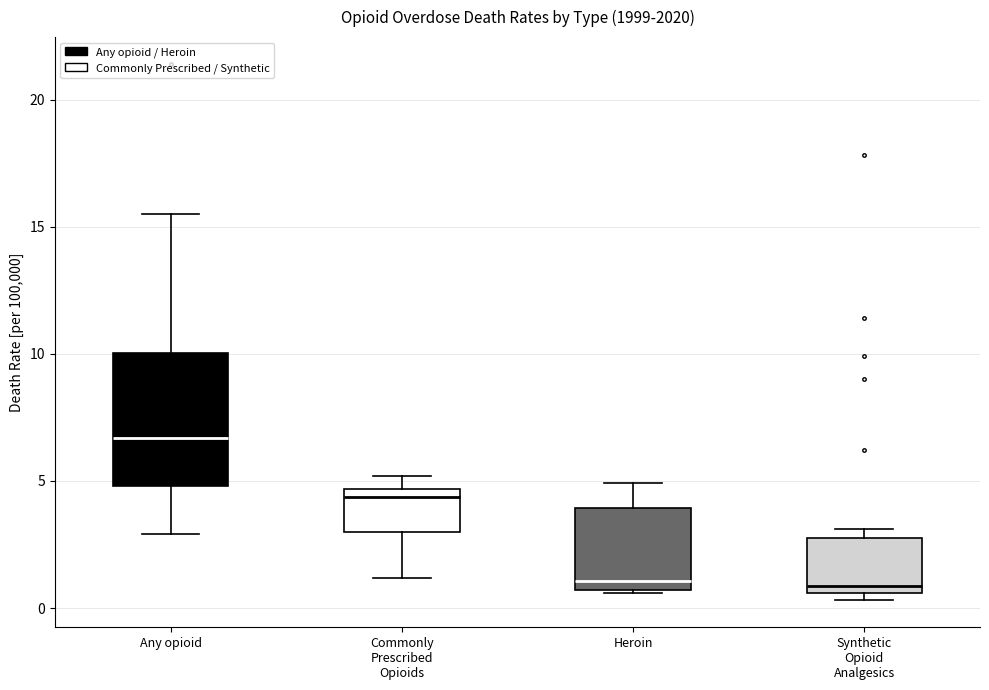

Which box's median line is the highest?

Any opioid